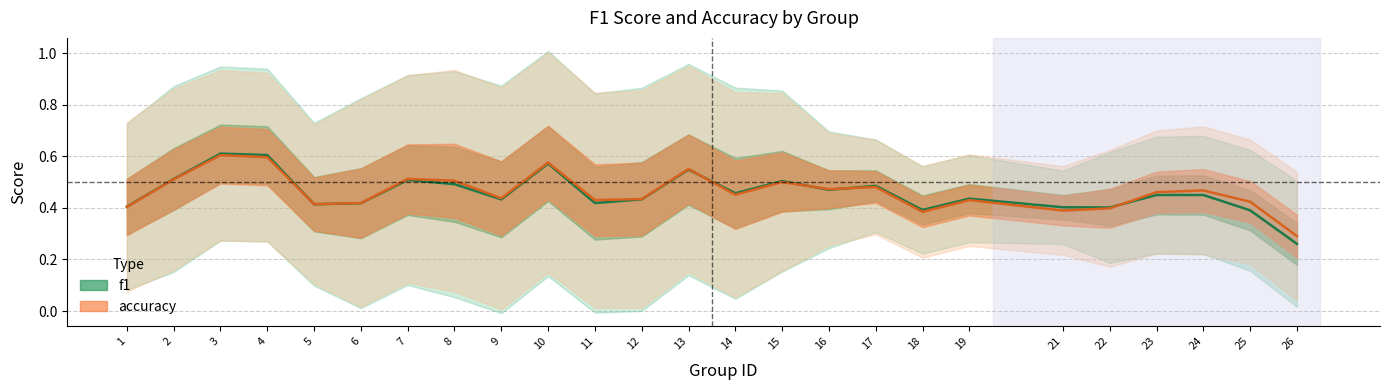

After their last crossing, which series has the higher values: accuracy or f1?

accuracy